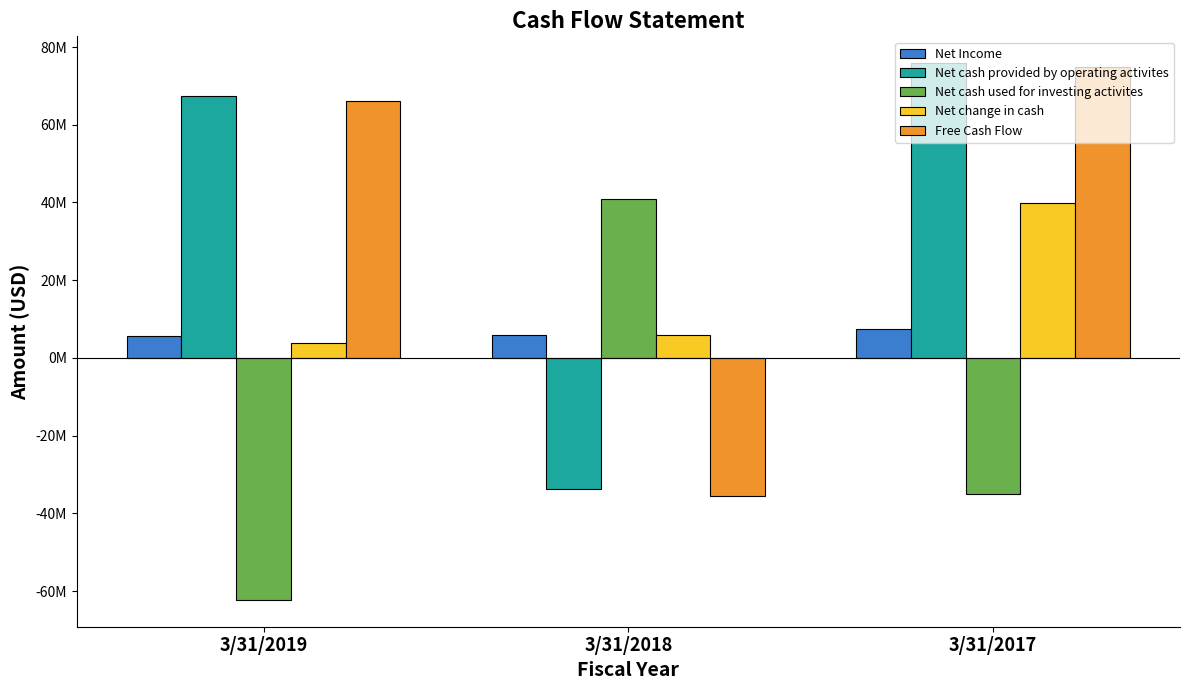

Count the Net Income values in the range 5759000 to 7540000.

3